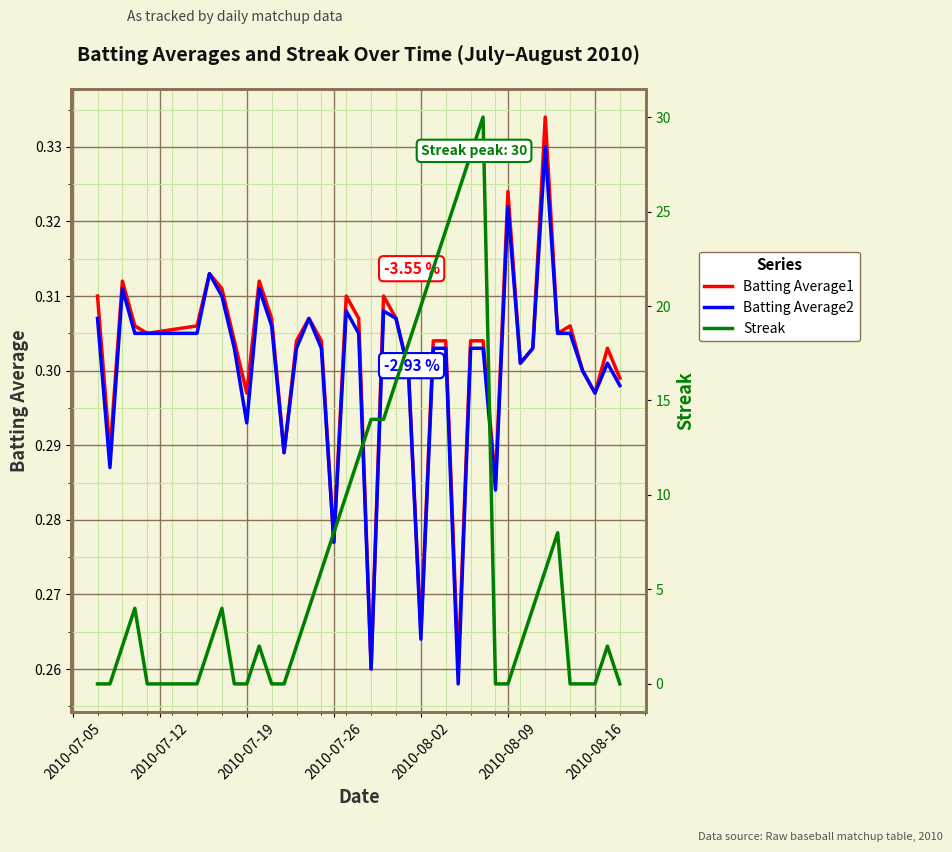

The value of Batting Average1 at 2010-08-02 is 0.3. True or false?

True